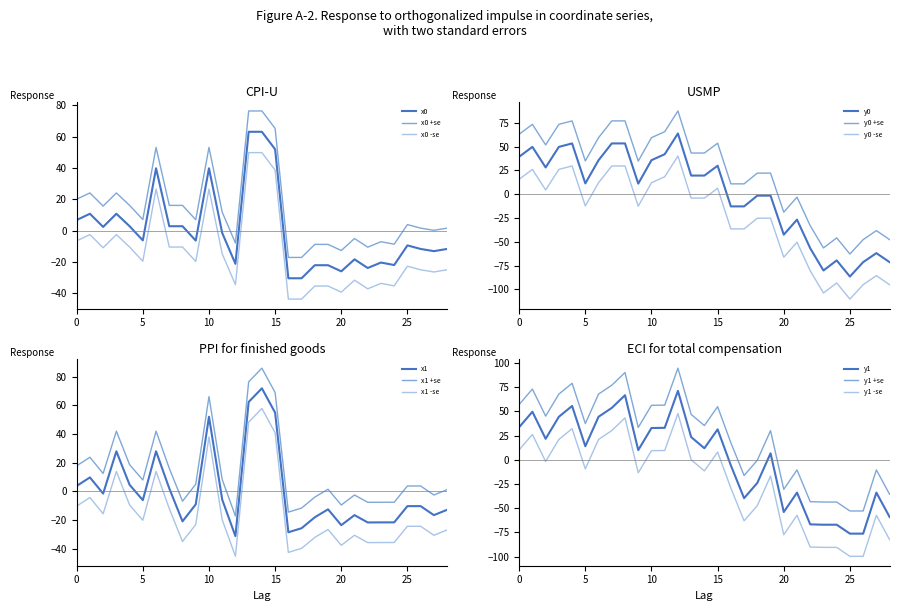

True or false: y1 has a value of -17.9 at 23.

False